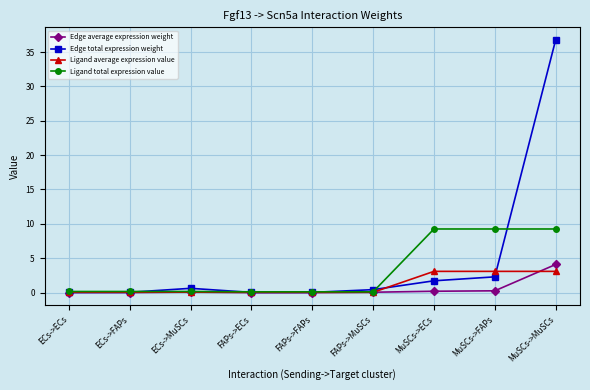

What is the difference between the second highest and minimum values in the Edge average expression weight series?

0.3